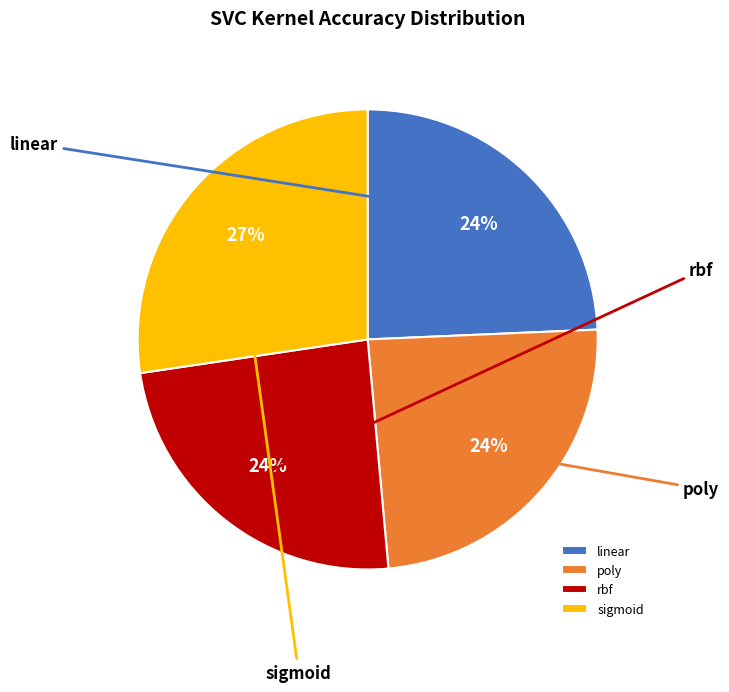

Which slice is the smallest?

rbf